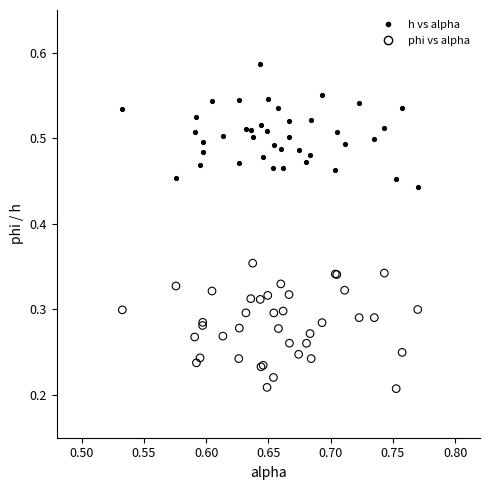

Which series contains the lowest Y value?

phi vs alpha